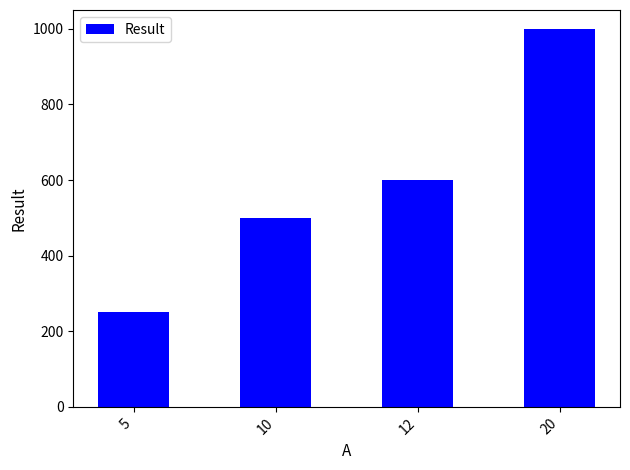

Does the chart contain any negative values?

No